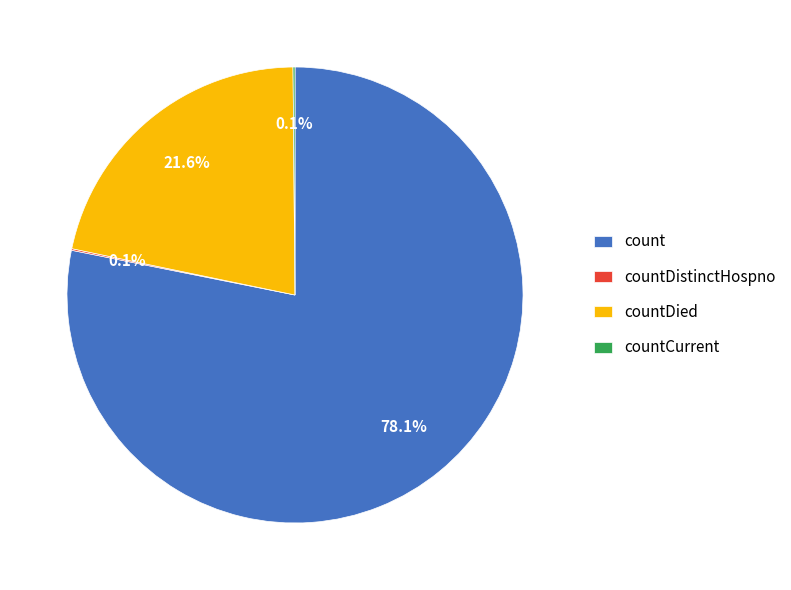

The count slice represents 64% of the pie. True or false?

False